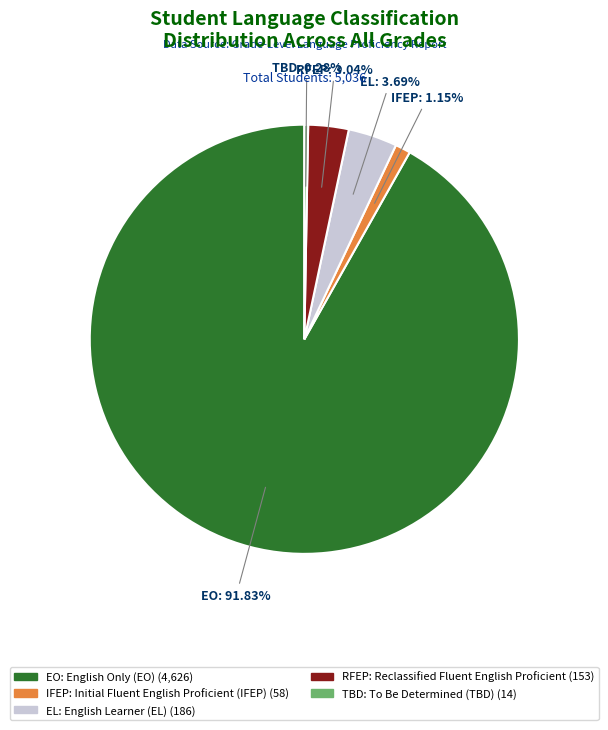

Does any single category account for the majority?

Yes